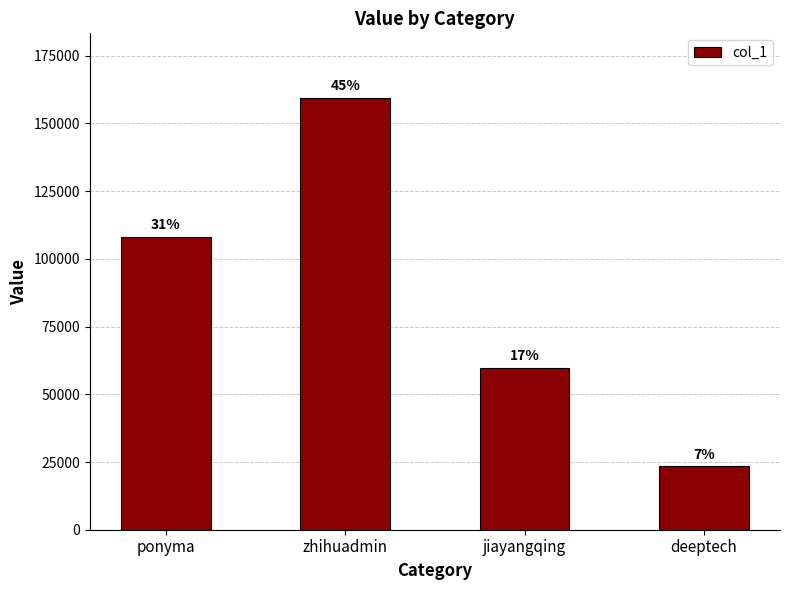

What is the average value?

87684